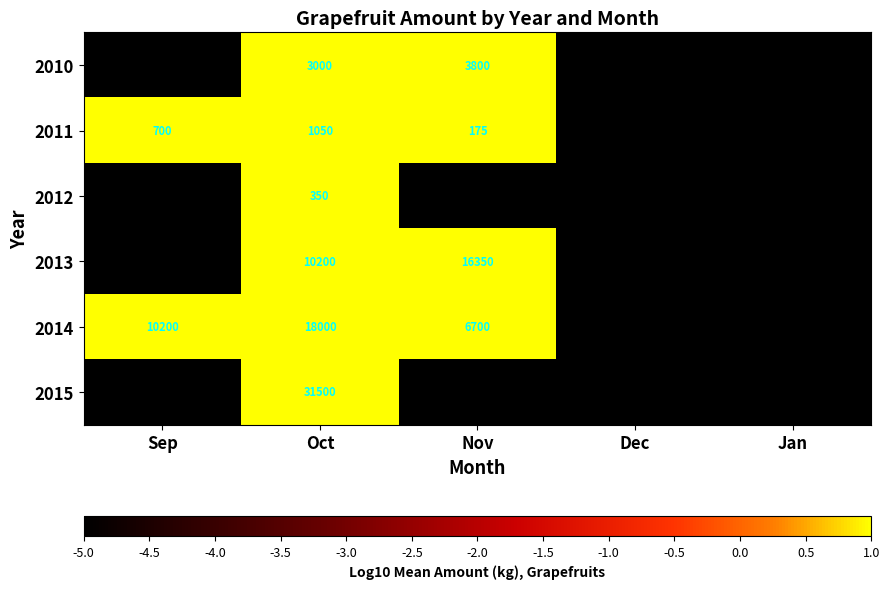

Is it true that 2013 equals 8817 at Nov?

False